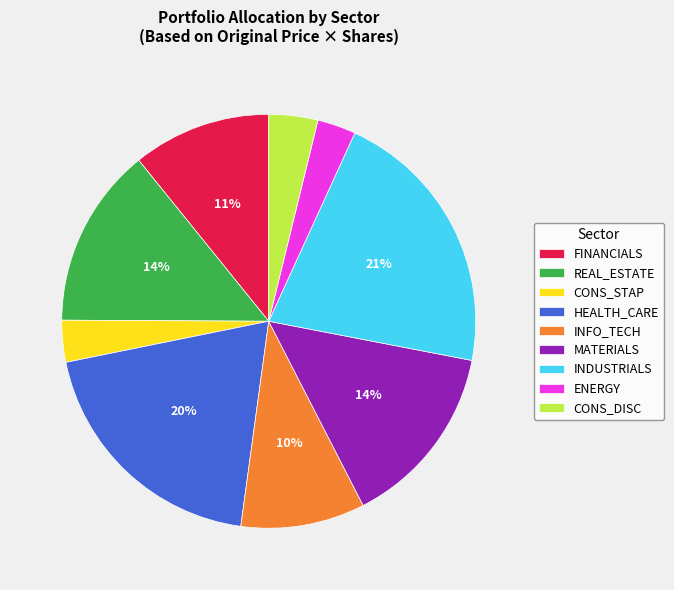

Is it true that REAL_ESTATE is 14% of the pie?

True